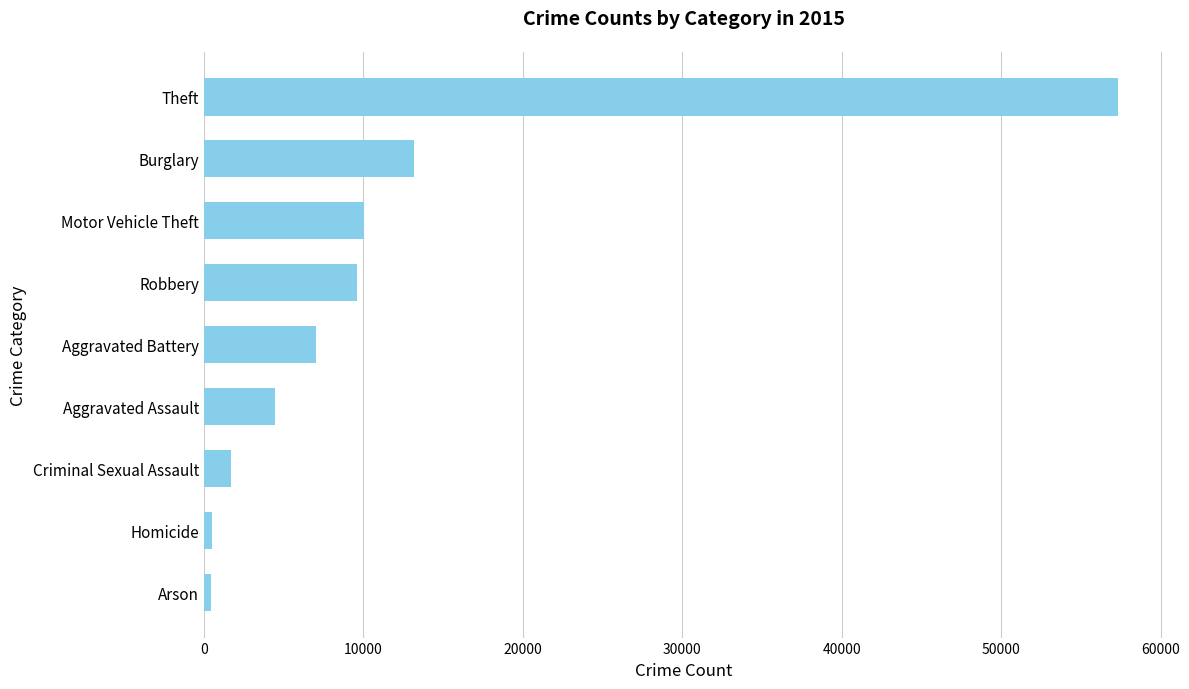

Which has a higher value, Aggravated Battery or Criminal Sexual Assault?

Aggravated Battery